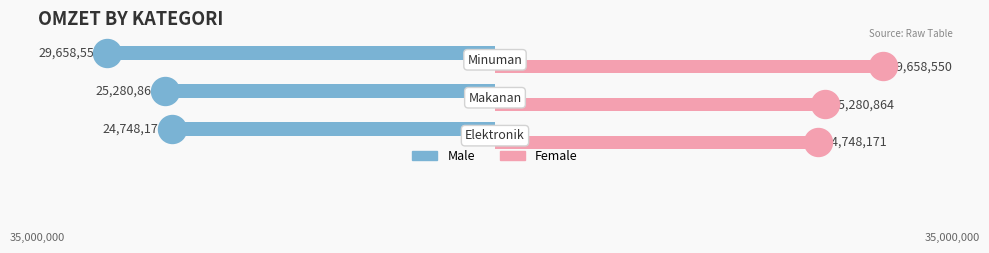

What are all the series names shown in the legend?

Male, Female